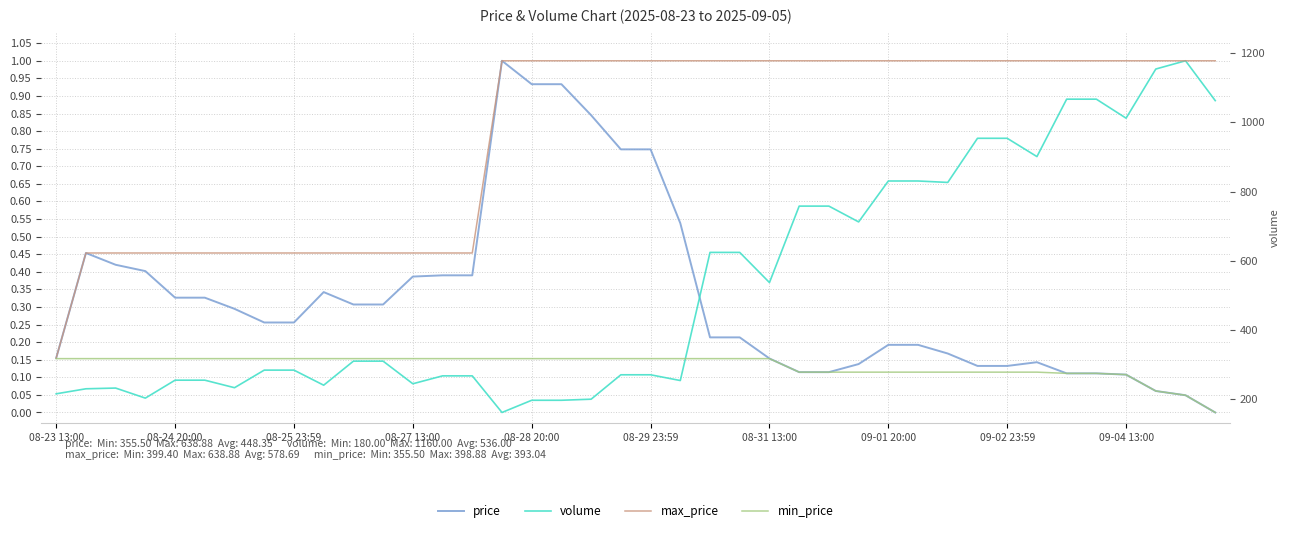

What is the value of the price point at the 28th from the left?

0.1